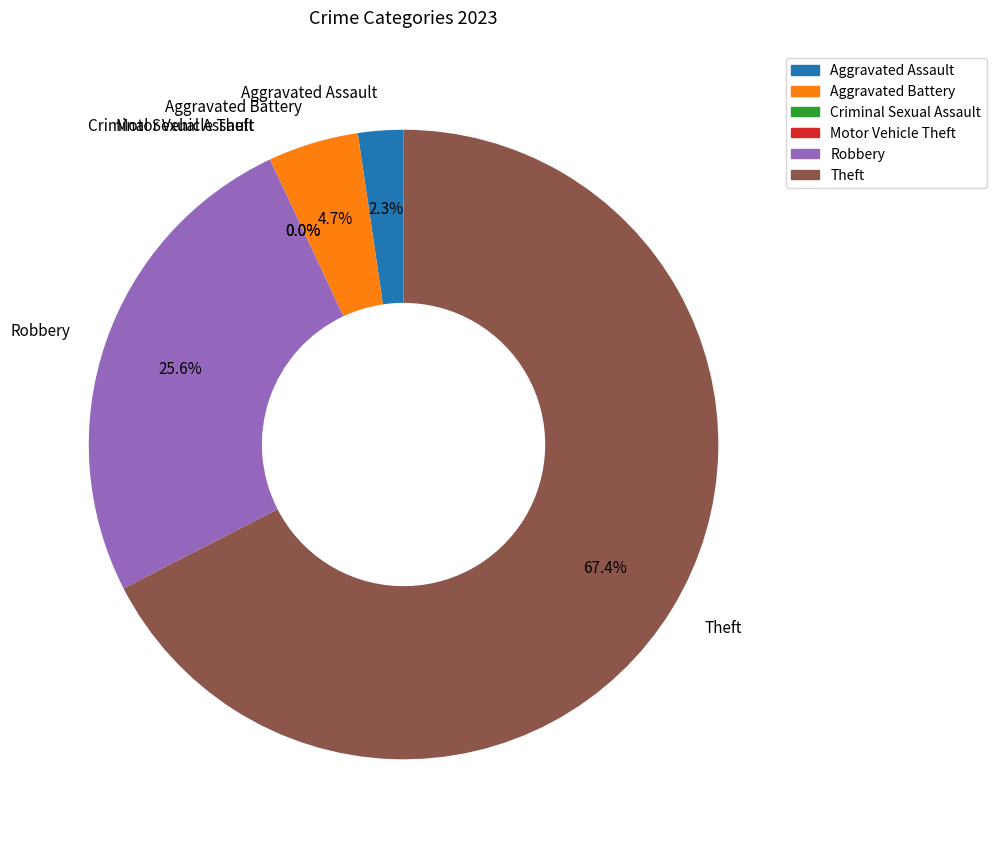

What percentage is the Theft slice, to the nearest percent?

67%